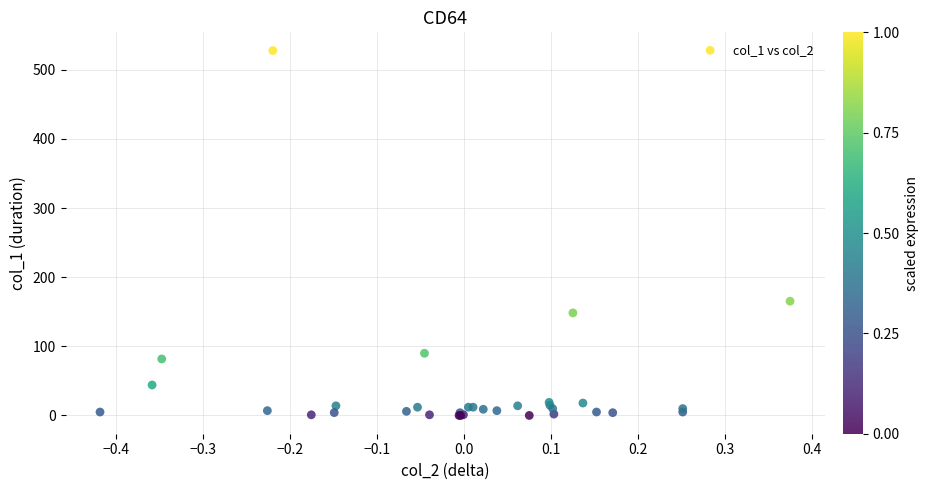

What Y value in the scatter plot is closest to 263?

165.3